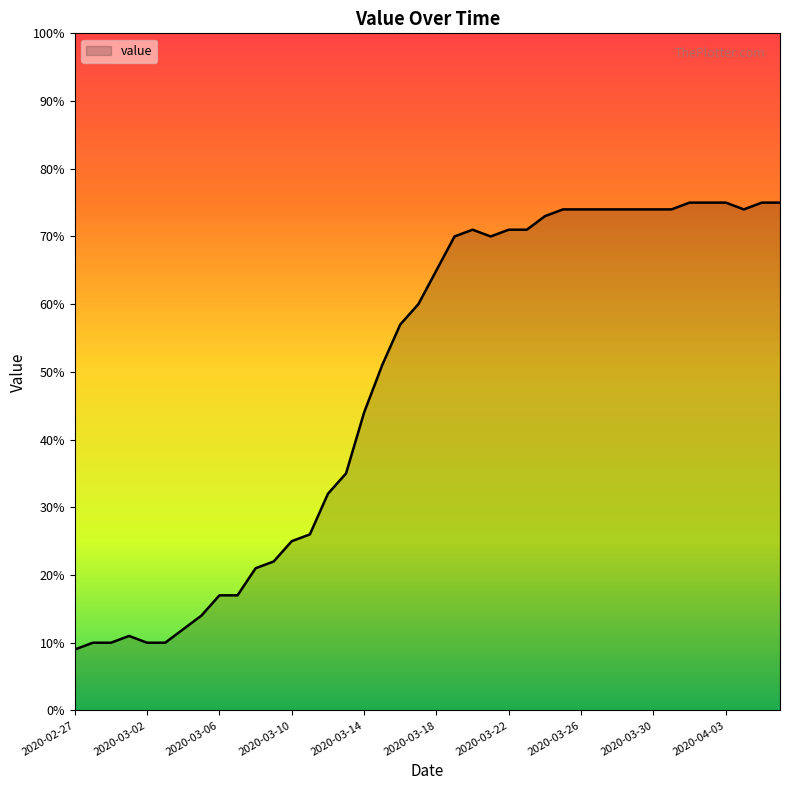

What is the difference between the maximum and minimum values?

66